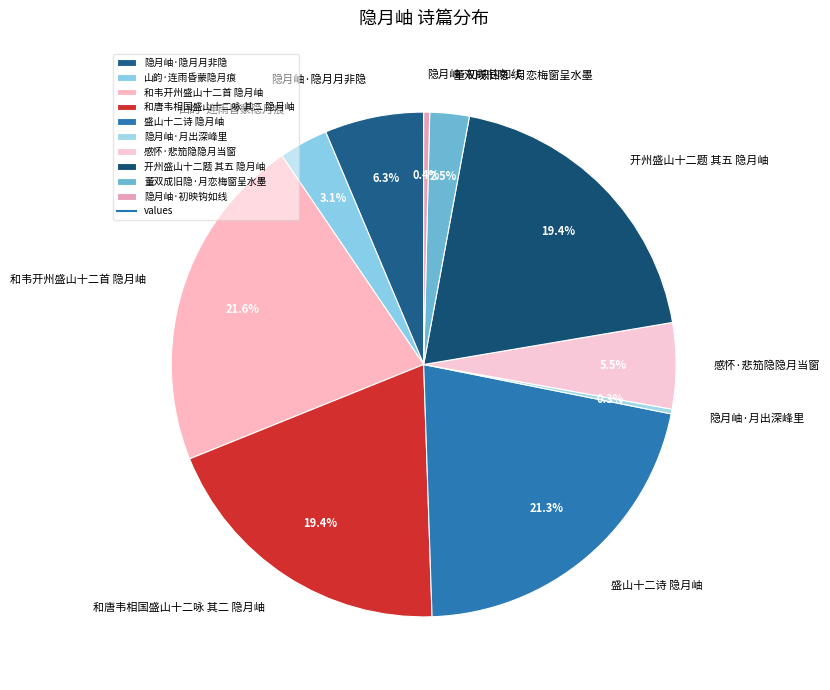

How many slices are in this pie chart?

10